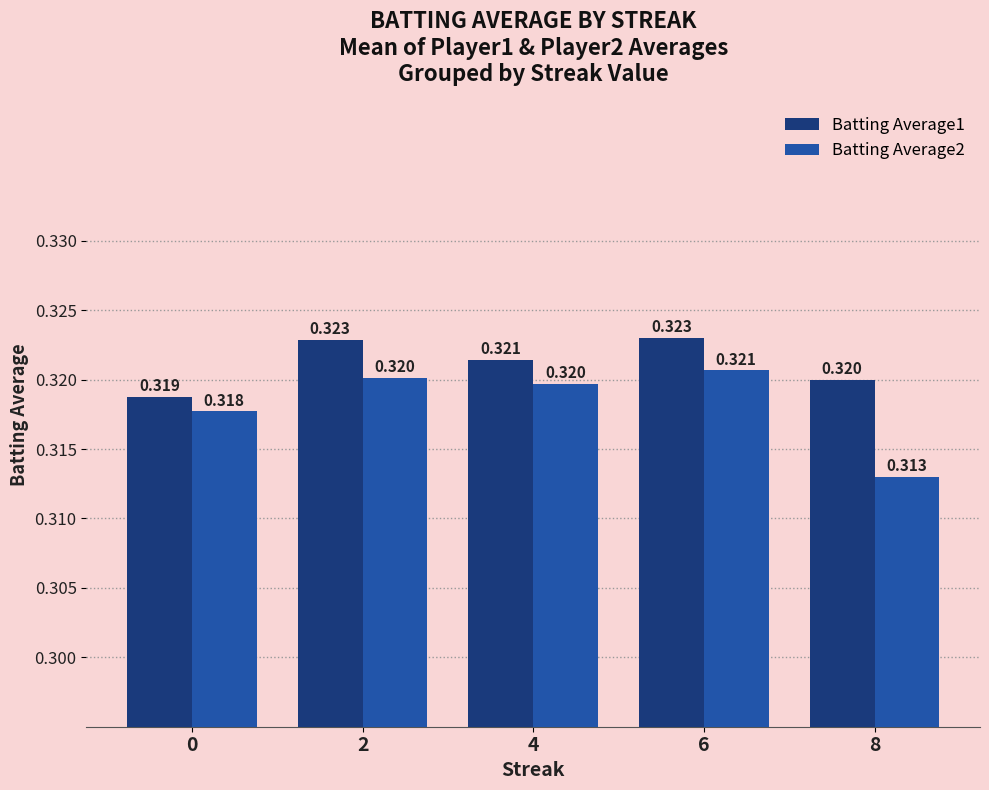

True or false: Batting Average1 has a value of 0.4 at 8.

False